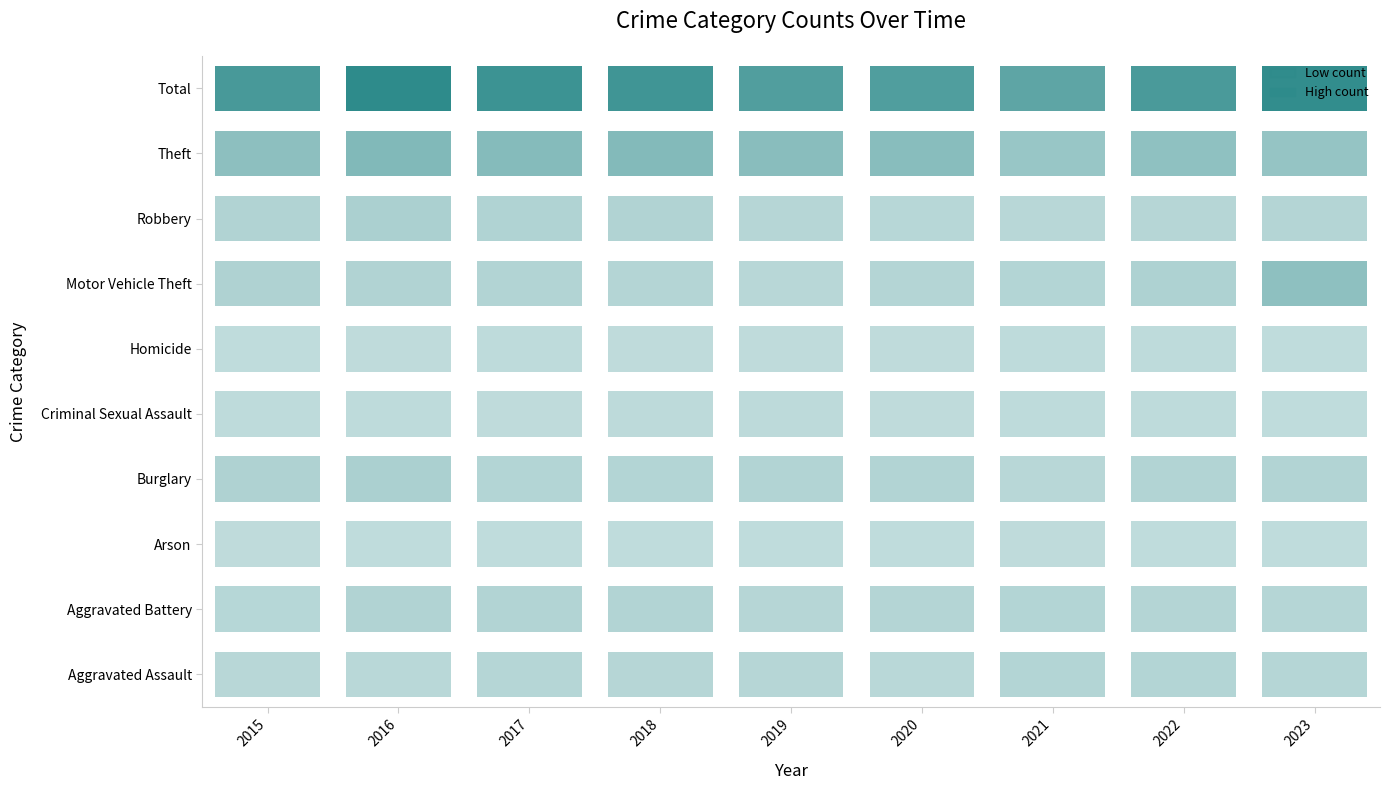

Which has a higher value, 2017 or 2019?

2017